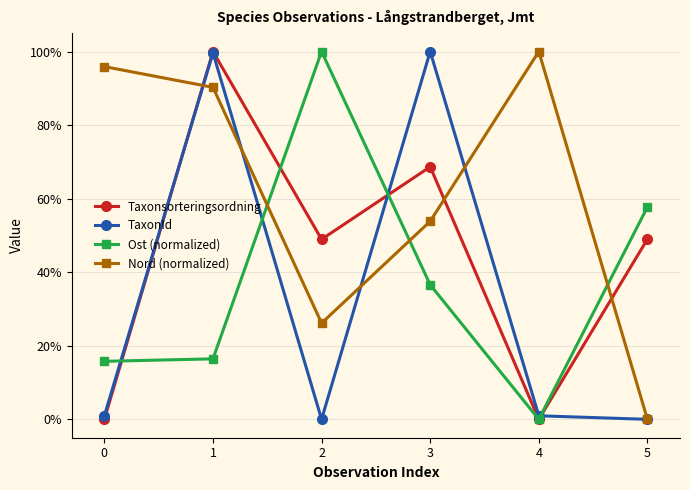

How many series are shown in this chart?

4